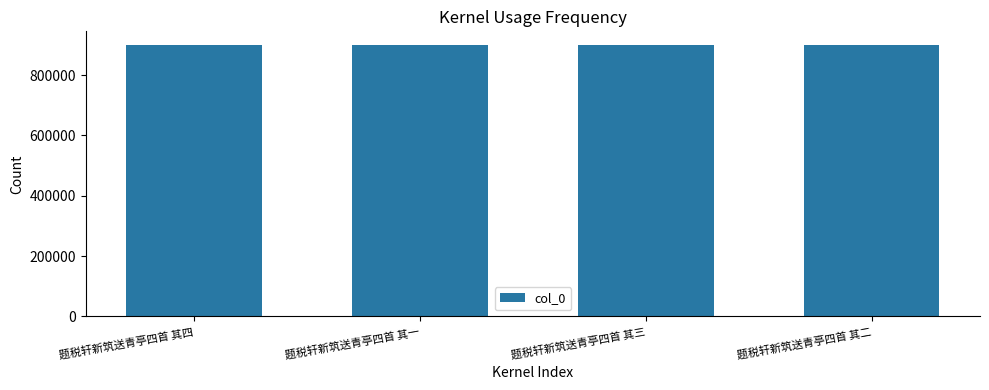

Read the value at 题税轩新筑送青亭四首 其四.

900008